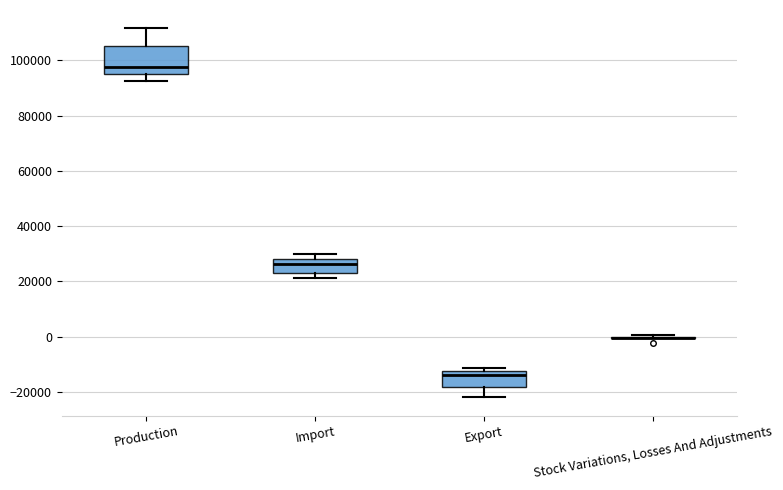

Reading left to right, transcribe this box plot: for each box, give where its median line is, the range the box spans, and where its two whiskers end, as read against the y-axis. The values are not printed on the chart, so give them approximately, as read against the axis.

Production: median 98000, box 96000 to 106000, whiskers 92000 to 112000
Import: median 26000, box 24000 to 28000, whiskers 22000 to 30000
Export: median -14000, box -18000 to -12000, whiskers -22000 to -12000 (just above the box's upper edge)
Stock Variations, Losses And Adjustments: box collapsed to a line at 0, whiskers 0 to 0